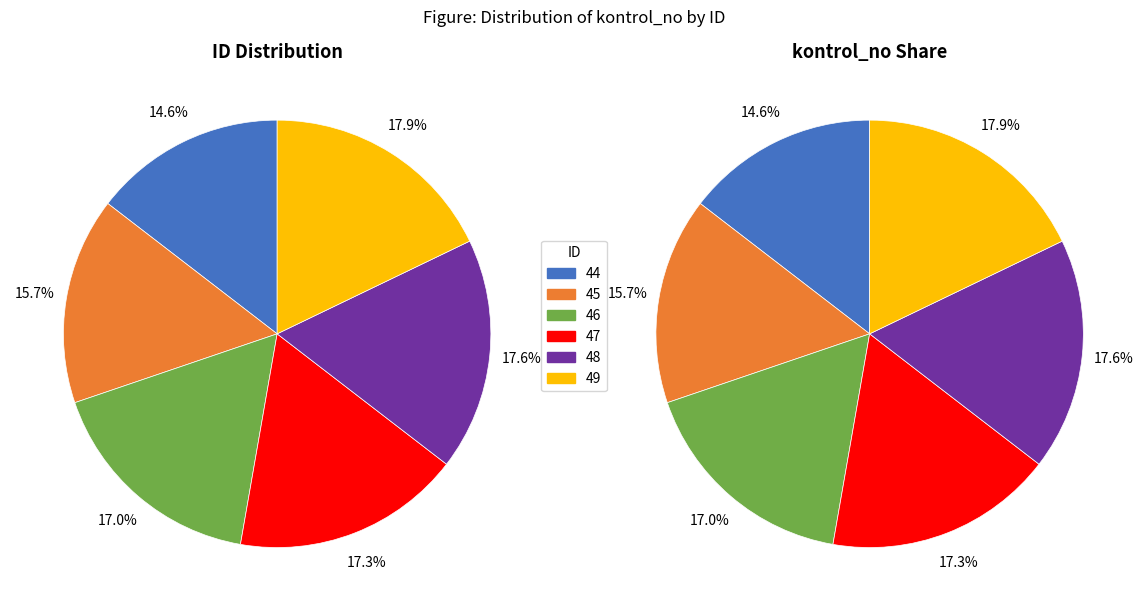

To the nearest percent, what is the difference between the 44 and 48 slice percentages?

3%